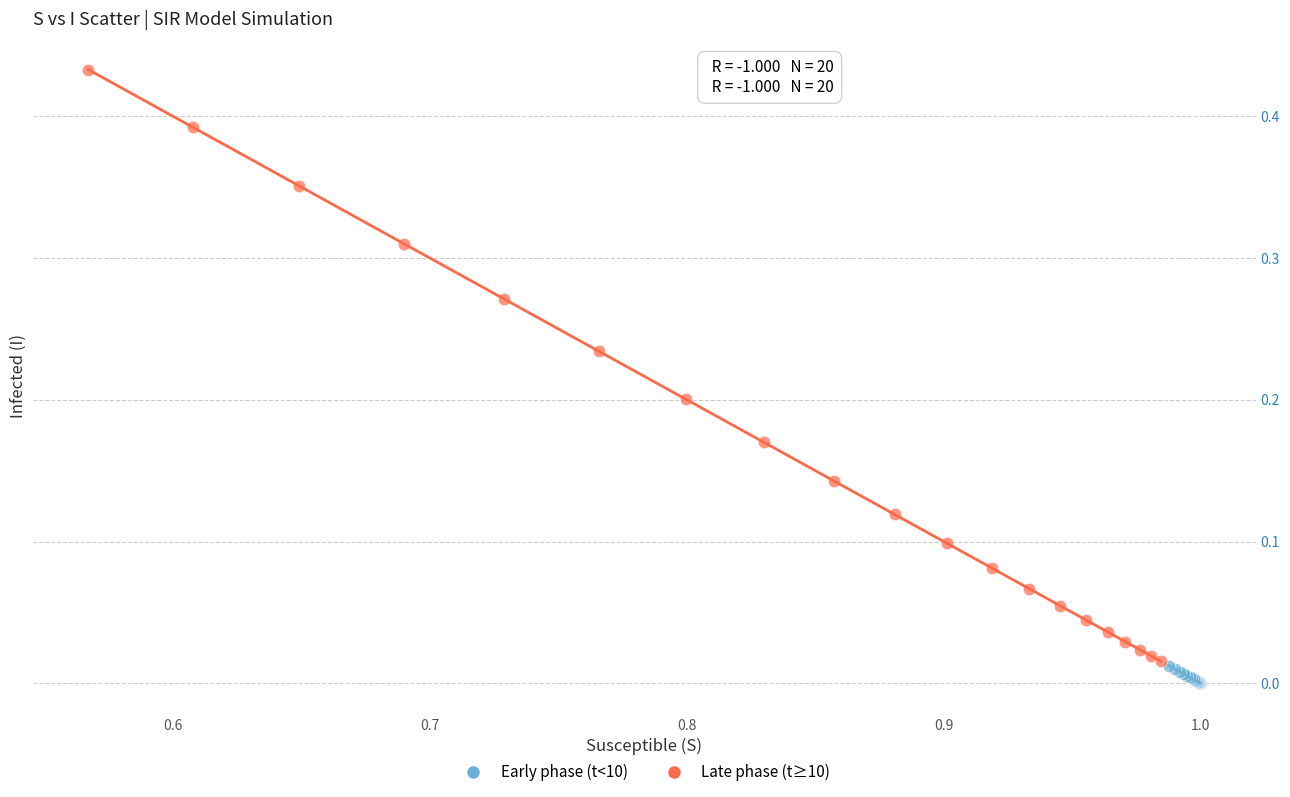

Which series contains the highest Y value?

Late phase (t≥10)